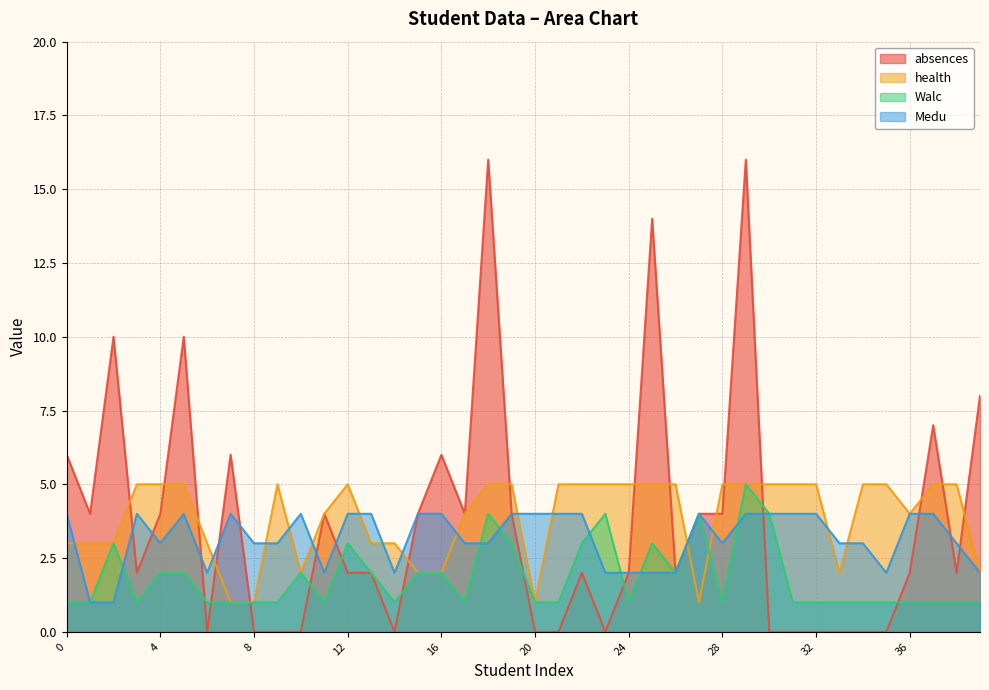

Where is Walc nearest to the value 3?

2